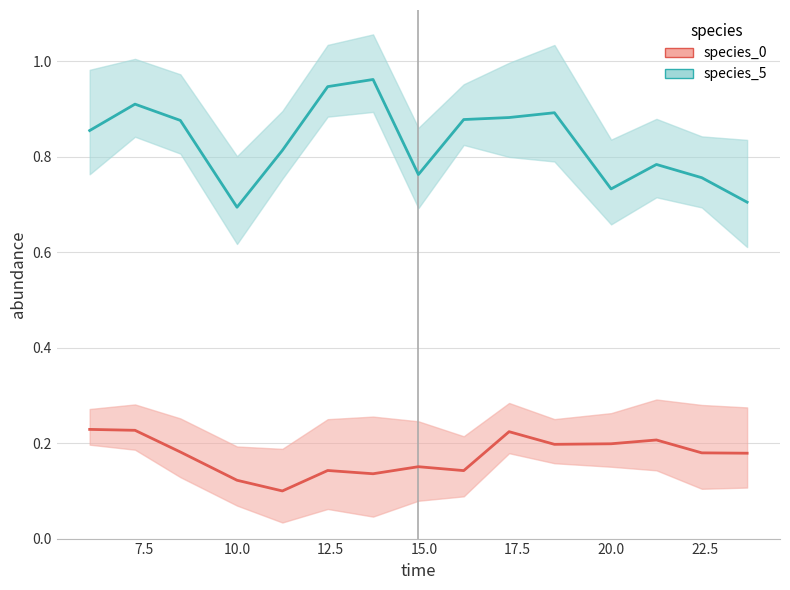

Is the value of species_0_line at 17.5 greater than the value of species_5_line at 22.5?

No